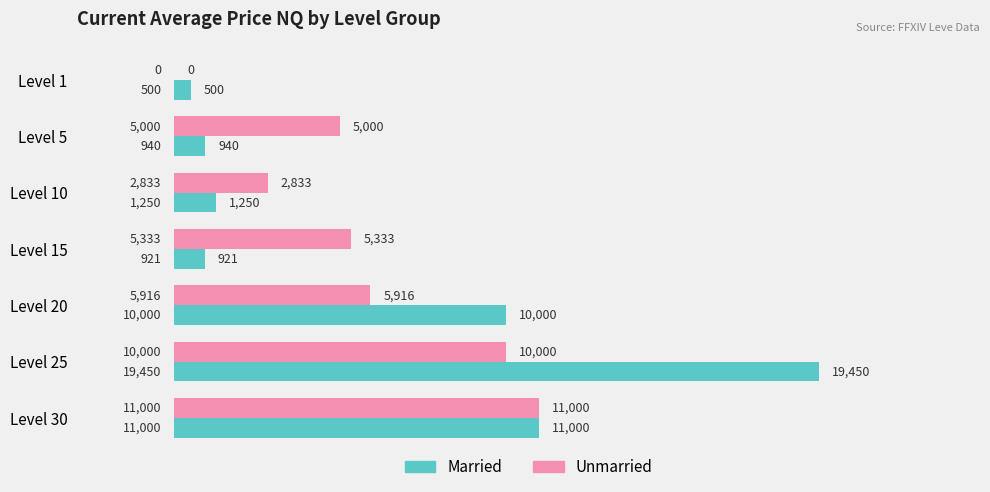

Is the value of Married at Level 25 greater than the value of Unmarried at Level 25?

Yes